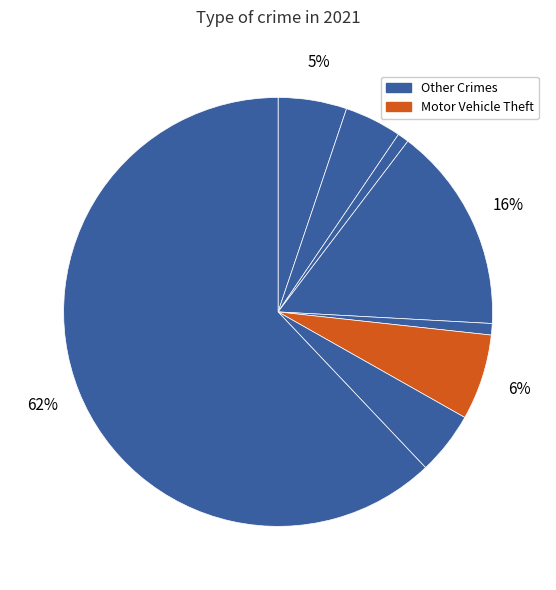

How many slices are in this pie chart?

8